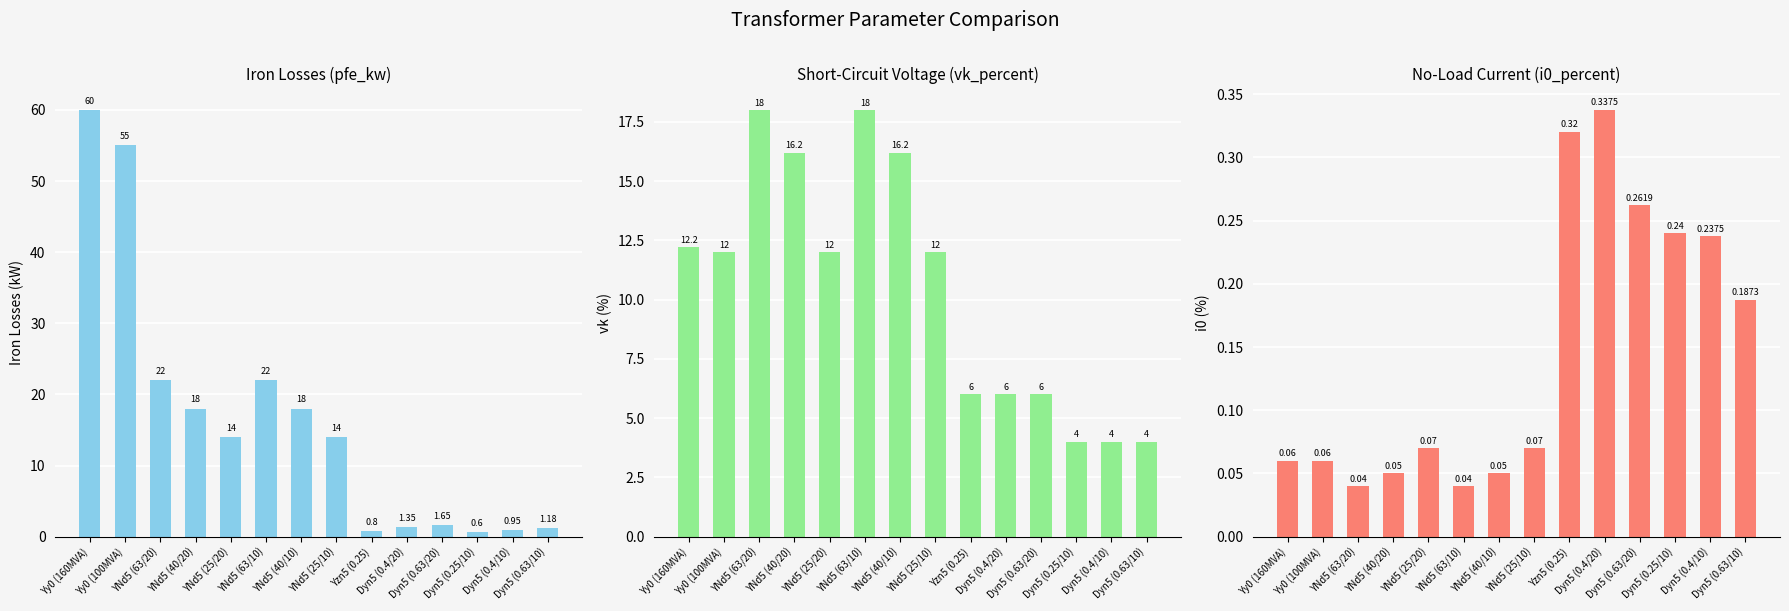

Which series changed the most between YNd5 (40/10) and Dyn5 (0.4/10)?

pfe_kw